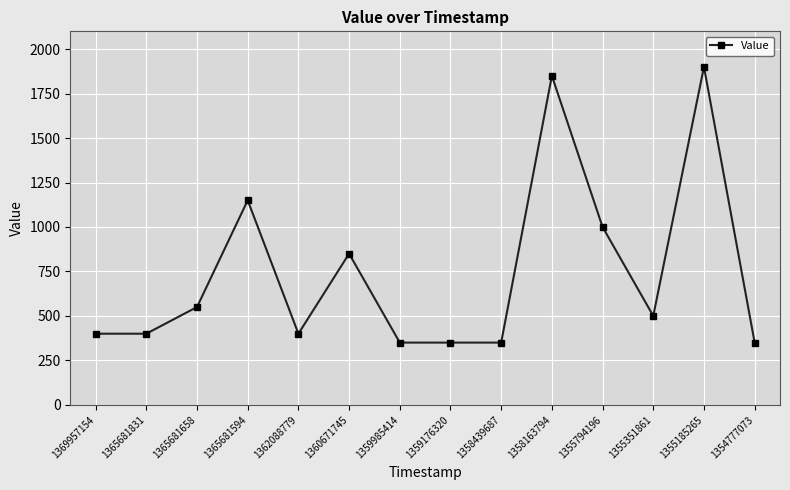

Which category has the highest value across all series?

1355185265